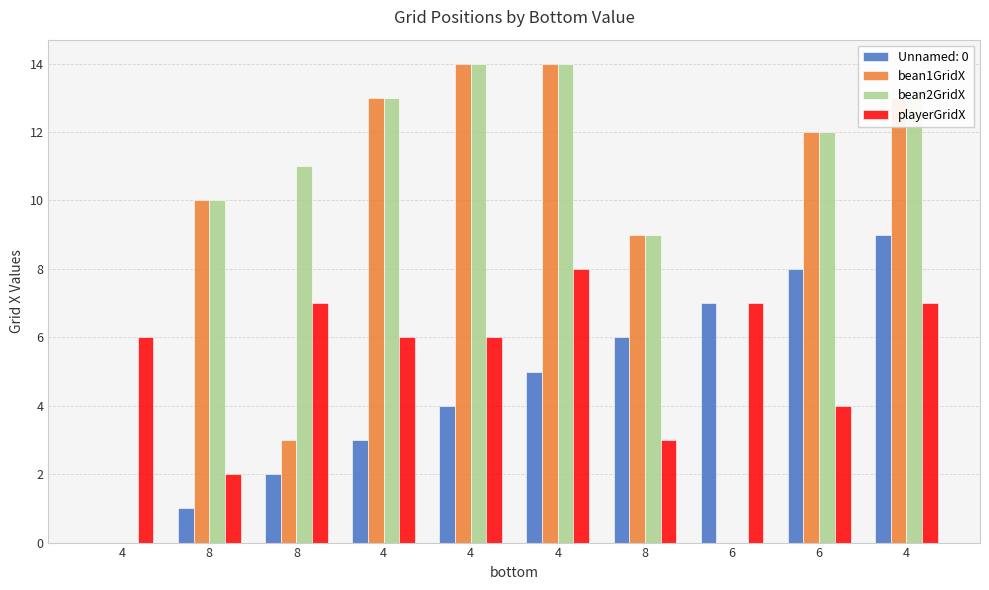

Are the bars grouped side by side (vs. stacked)?

Yes